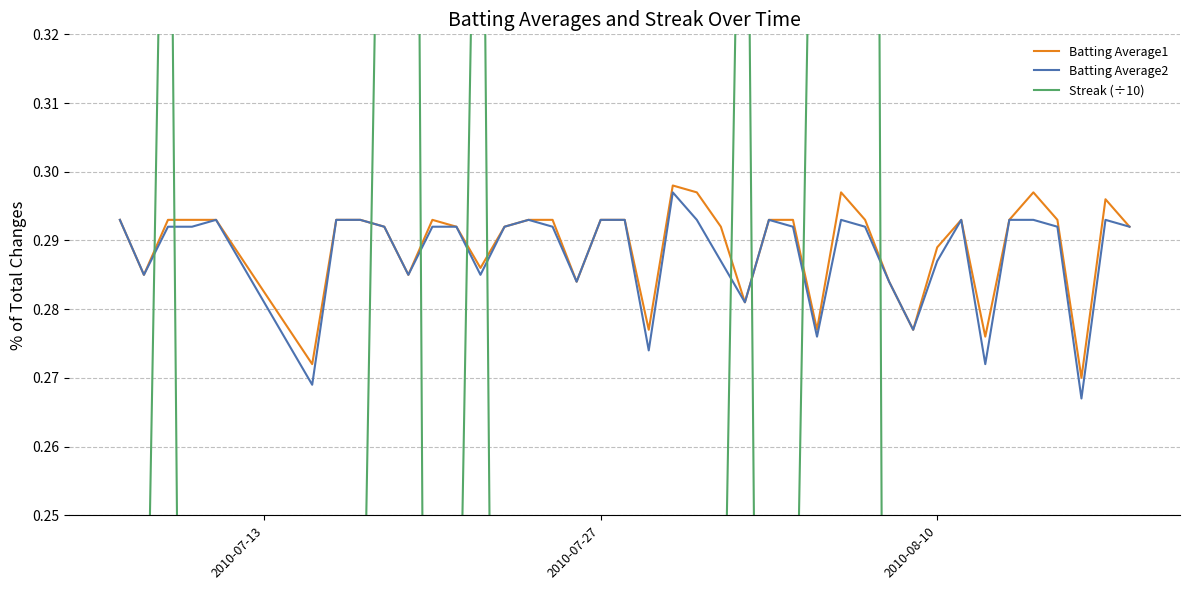

Does the chart have visible grid lines?

Yes